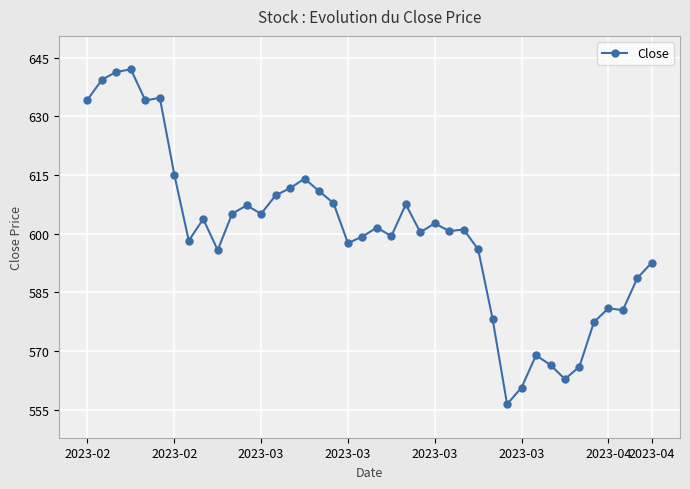

What is the value of the 6th point from the left?

634.7